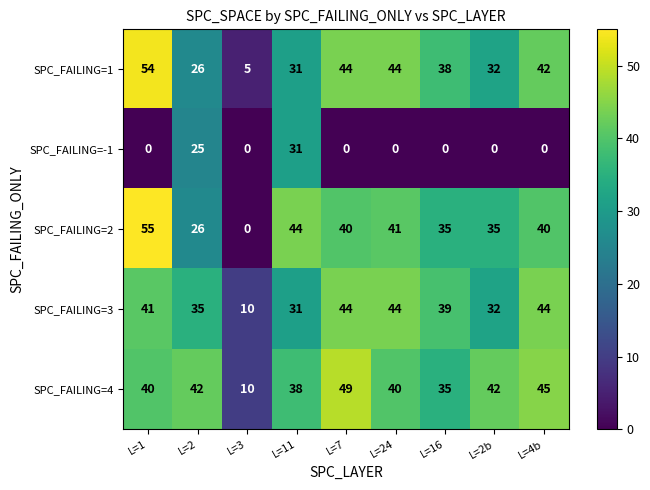

Which series has the largest range (max minus min)?

SPC_FAILING=2